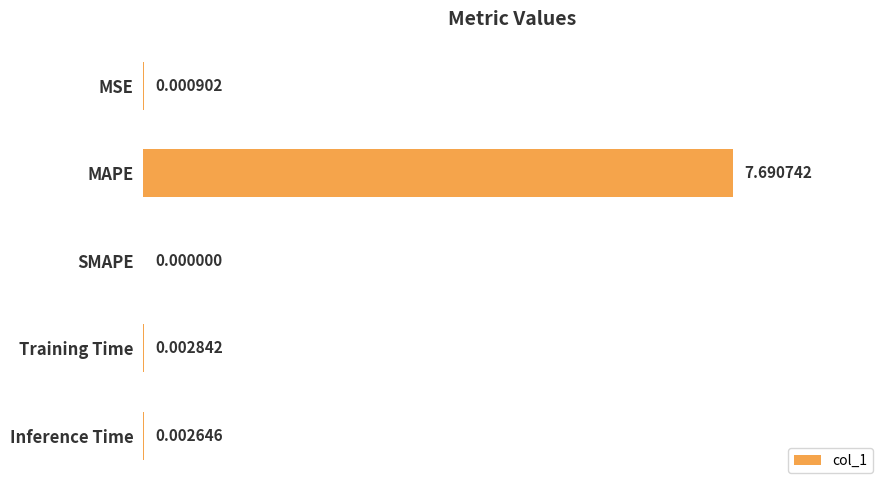

How many values are above zero?

4